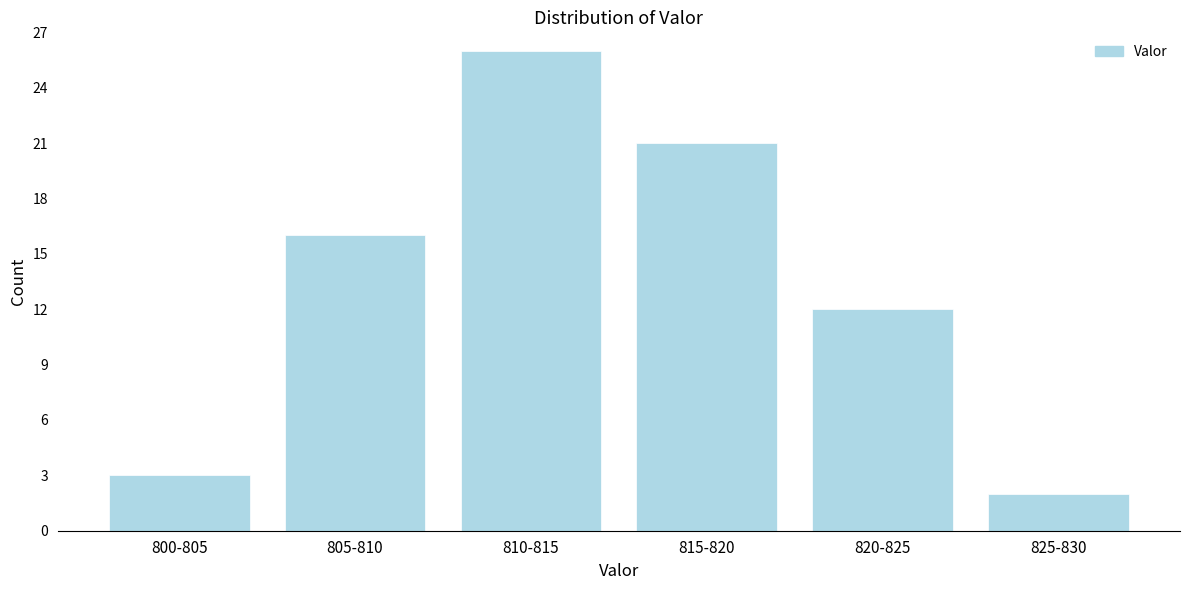

Reading left to right, transcribe all the data shown in this chart.

800-805=3	805-810=16	810-815=26	815-820=21	820-825=12	825-830=2